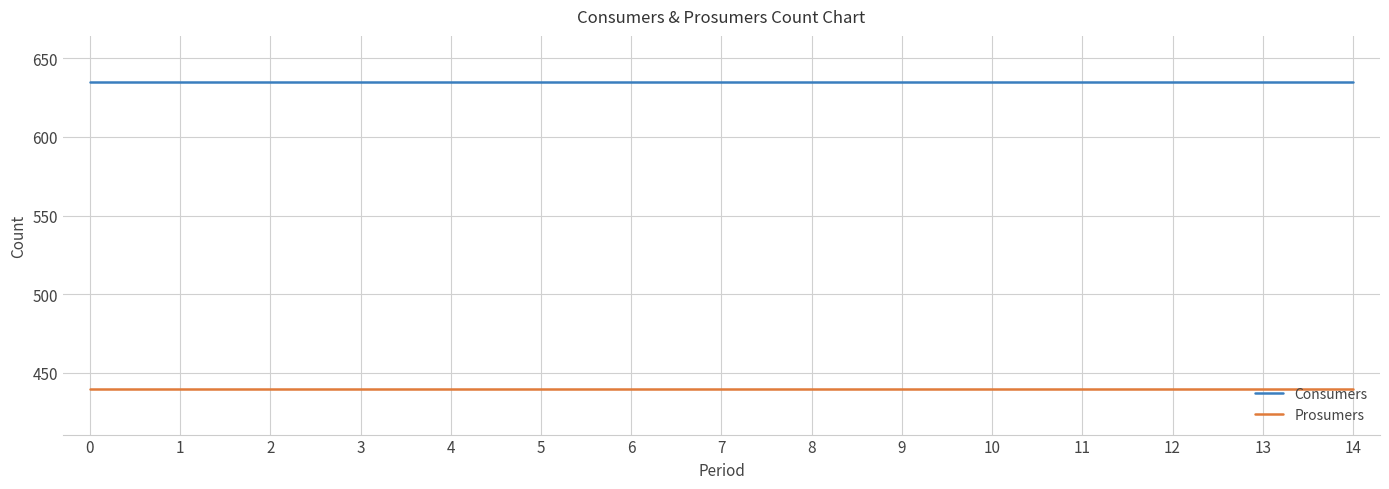

What is the difference between the highest and lowest values at 12?

195